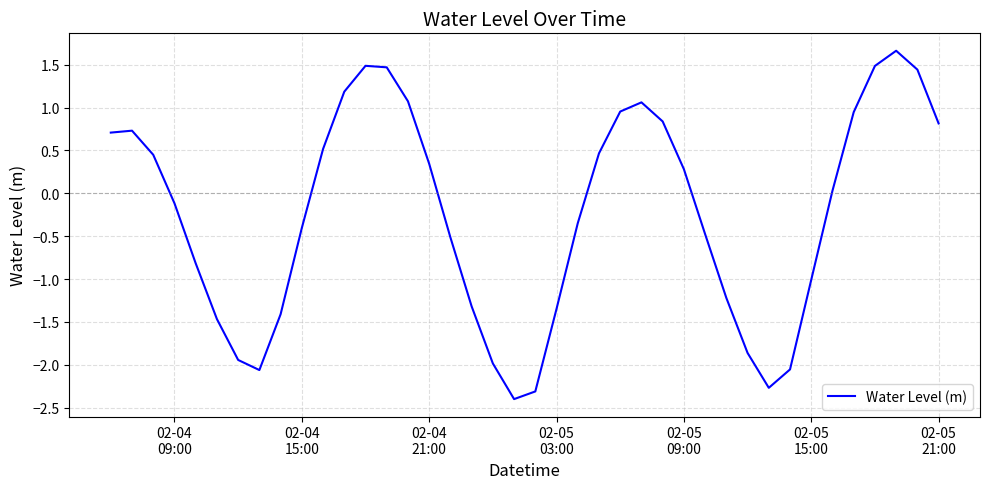

True or false: there are more than 0 points higher than both neighbors.

True